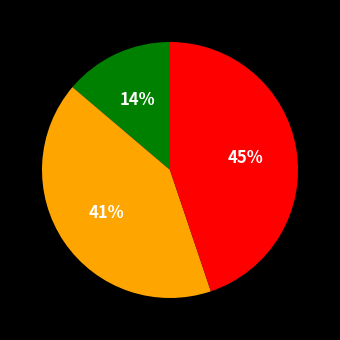

Does any single category account for the majority?

No